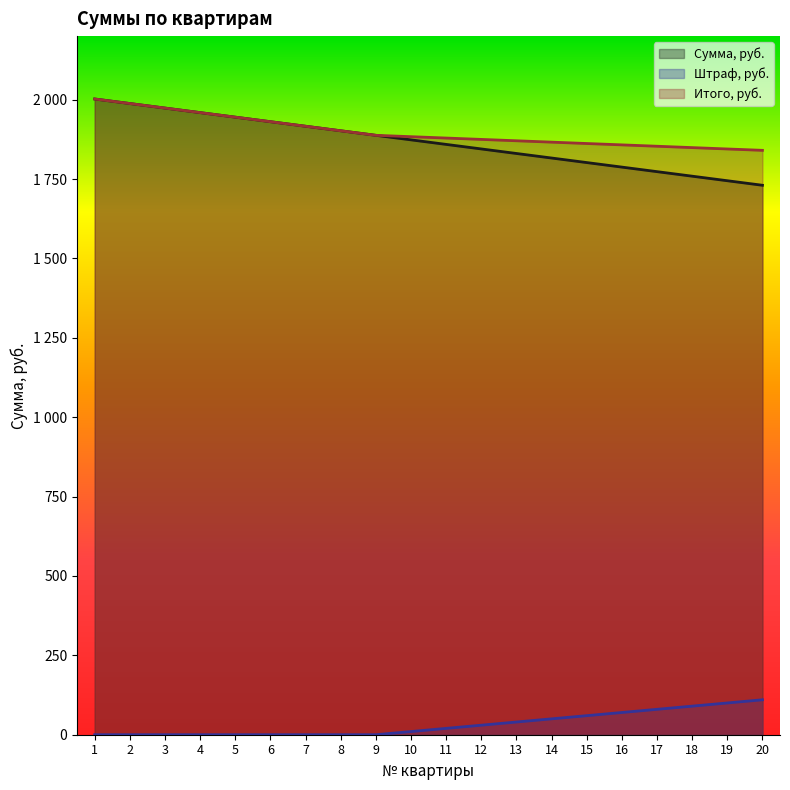

True or false: Итого, руб. has more than 2 points higher than both neighbors.

False